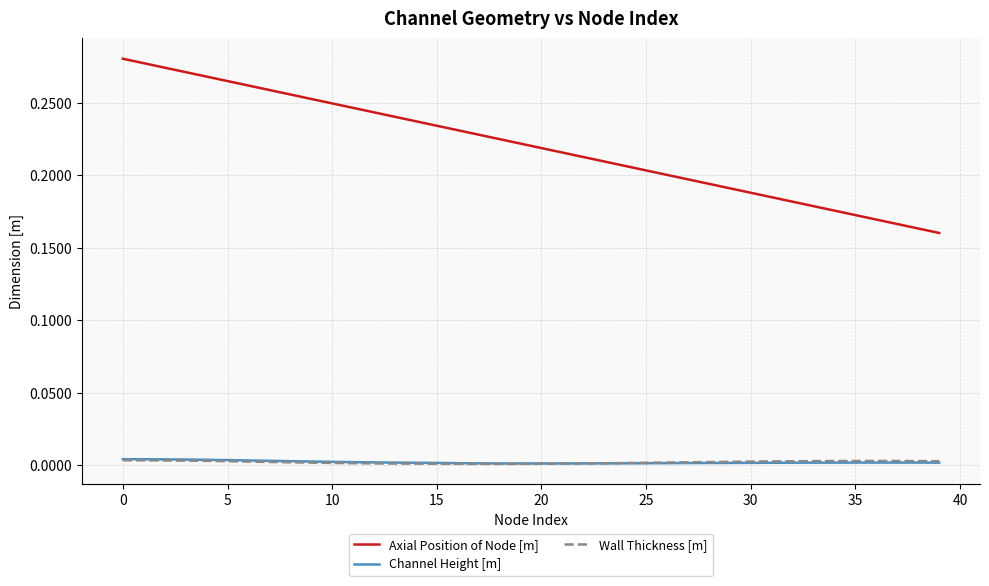

Which series has the largest range (max minus min)?

Axial Position of Node [m]